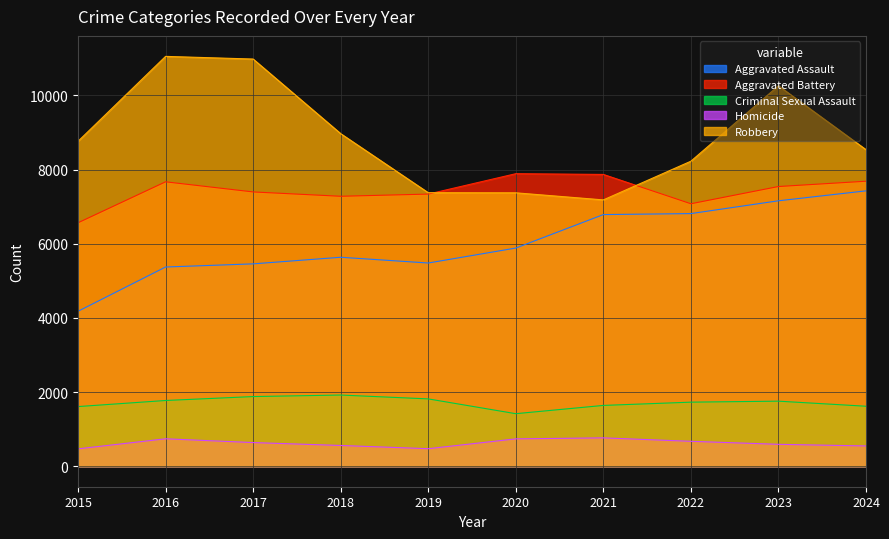

What is the spread (max minus min) of values at 2021?

7105